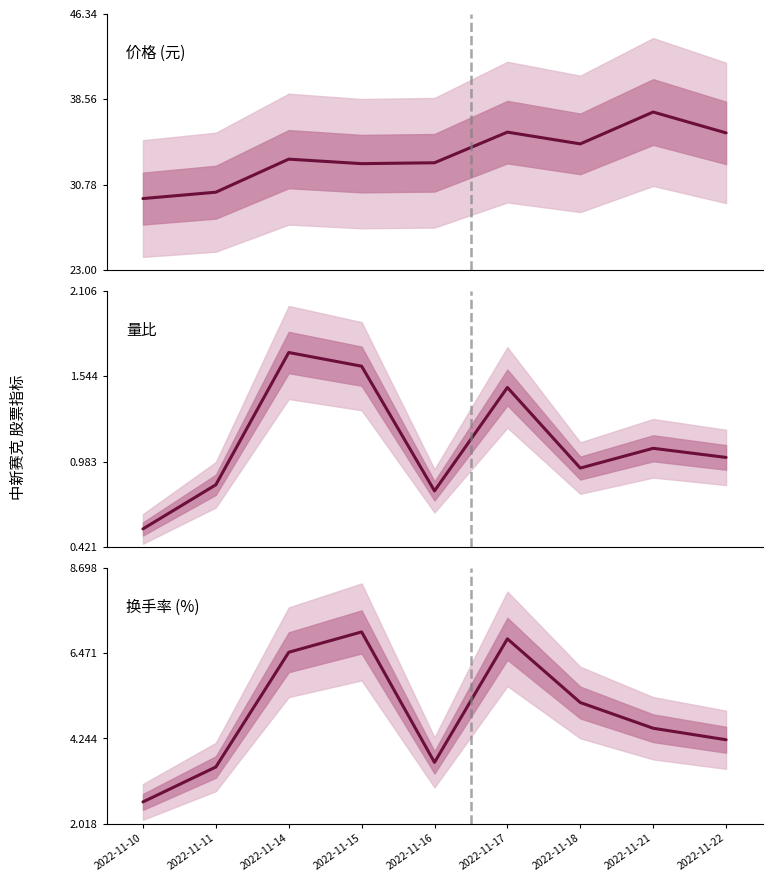

What is the sum of all 换手率 (%) values?

44.0